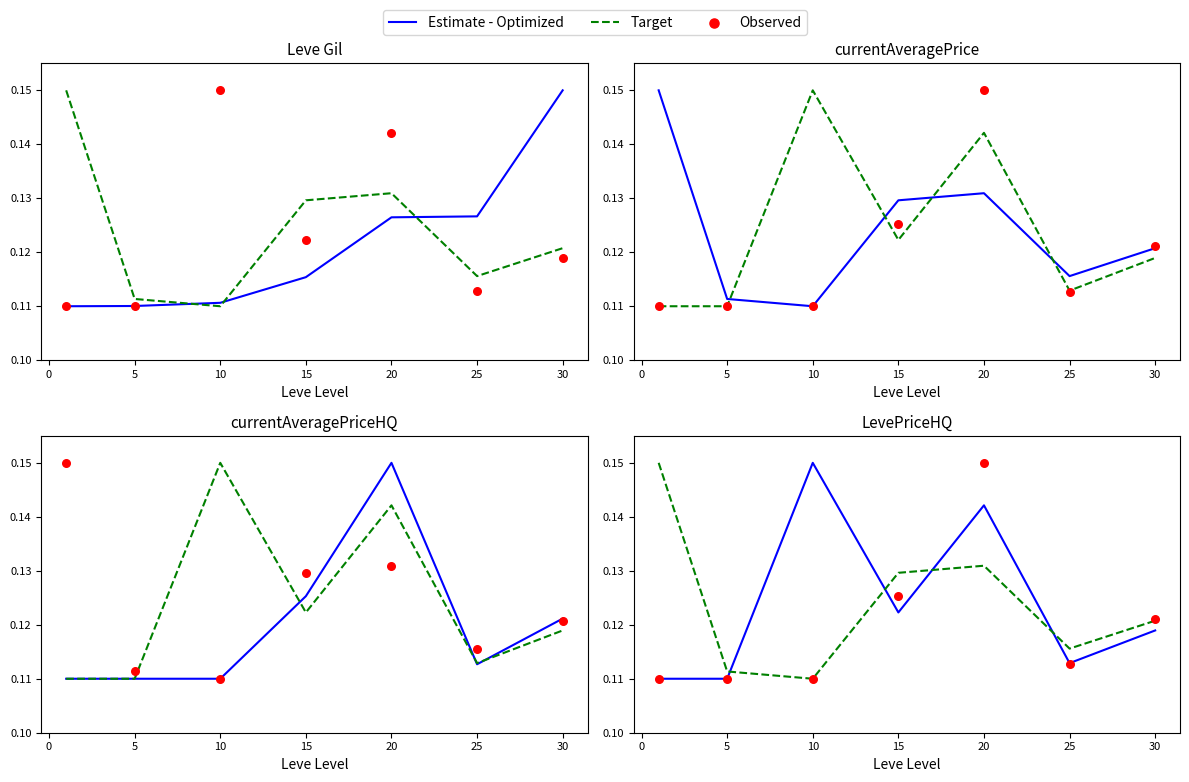

Which series has the largest Y range (max minus min)?

Estimate - Optimized